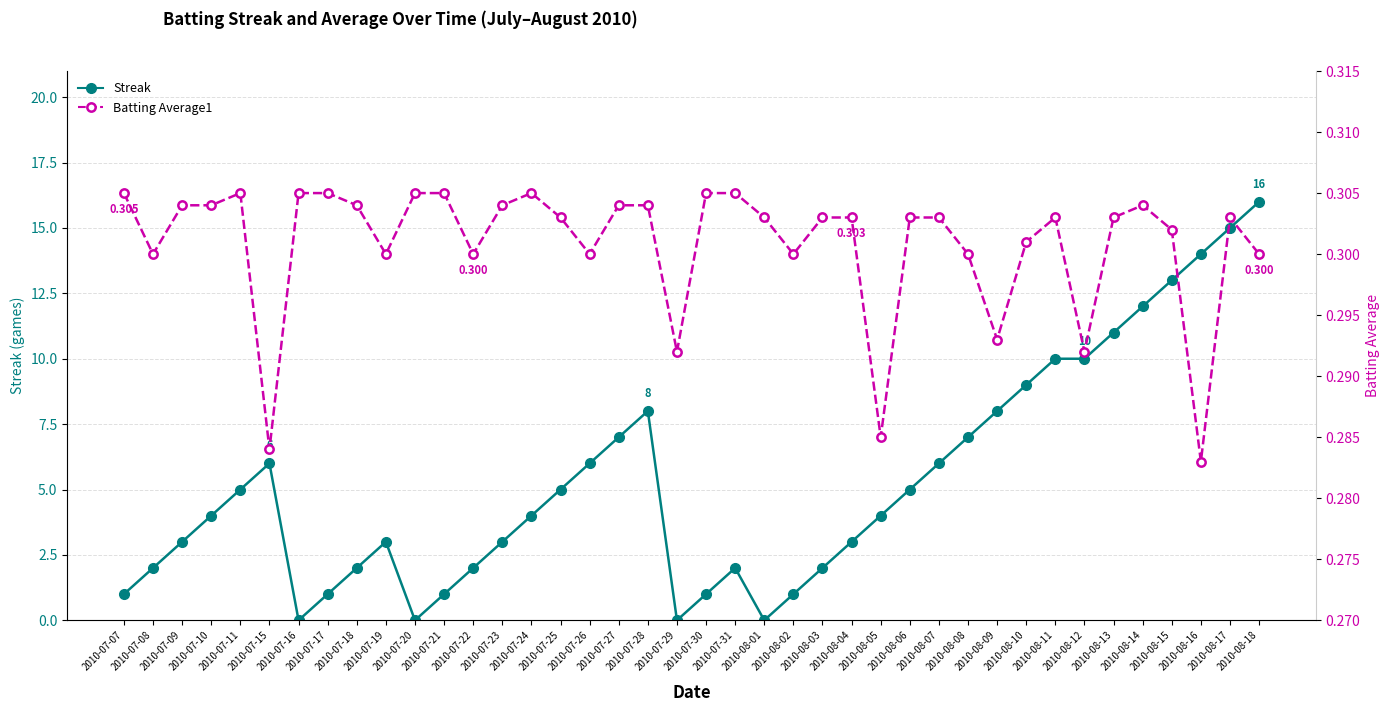

The Streak series shows 14.0 at 2010-08-16. True or false?

True